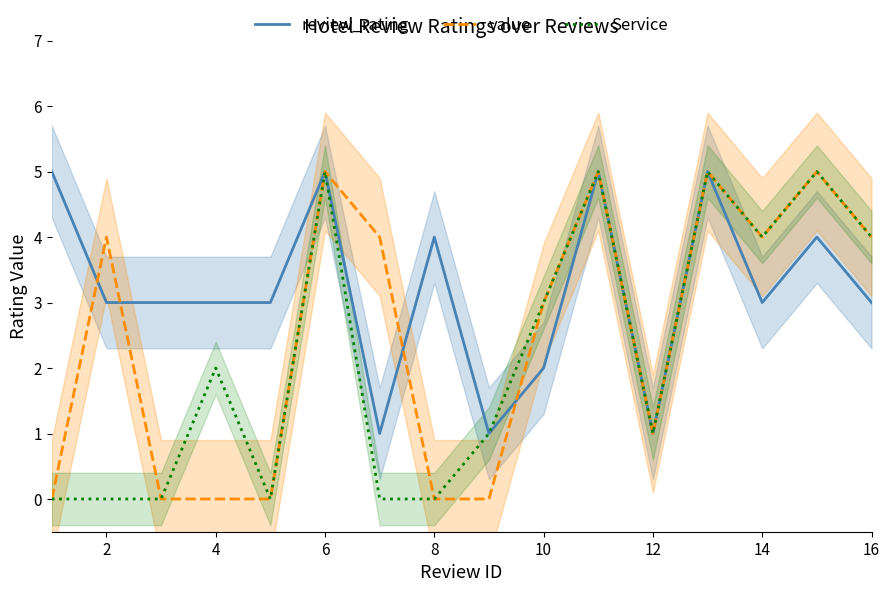

The value of Service at 12 is -2. True or false?

False